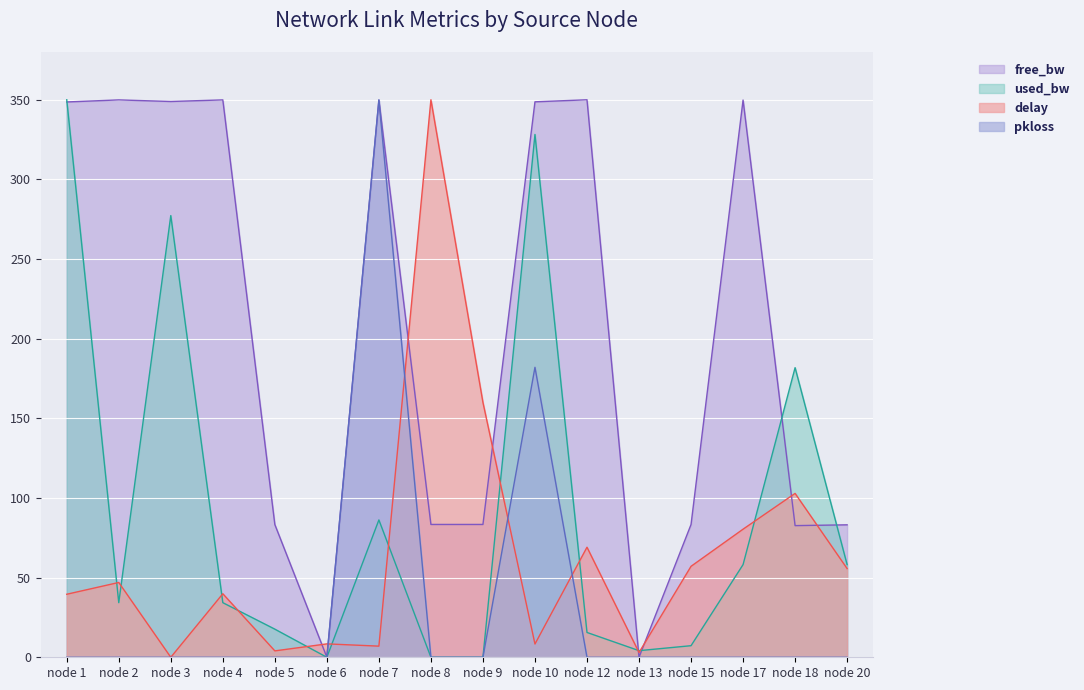

What is the highest value of the free_bw series?

350.0